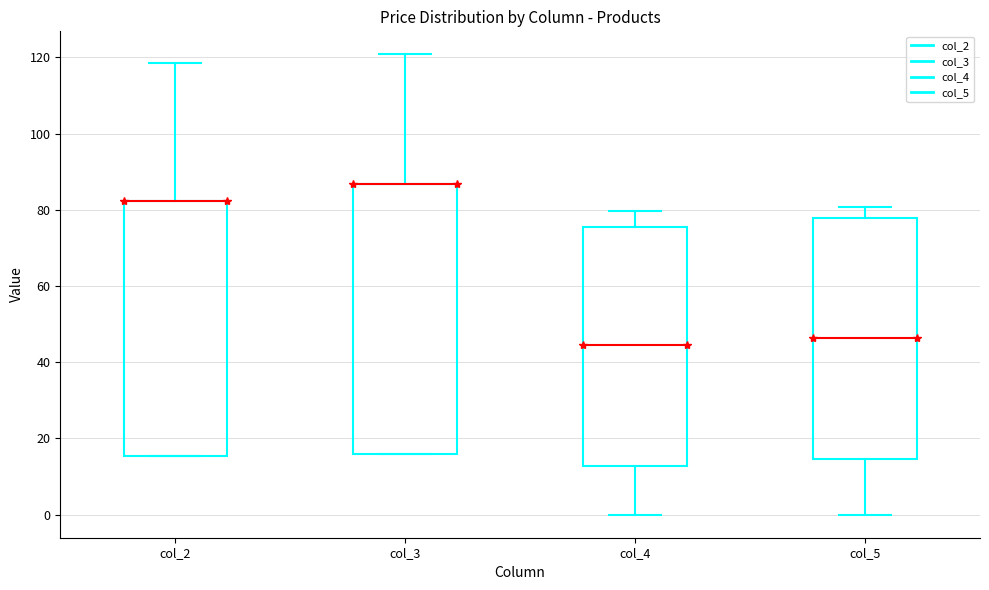

Reading left to right, read every box against the y-axis: the position of its median line, the range the box covers, and the ends of its whiskers. The values are not printed on the chart, so give them approximately, as read against the axis.

col_2: median 82 (drawn on the box's upper edge), box 16 to 82, whiskers 16 to 118
col_3: median 86 (drawn on the box's upper edge), box 16 to 86, whiskers 16 to 120
col_4: median 44, box 12 to 76, whiskers 0 to 80
col_5: median 46, box 14 to 78, whiskers 0 to 80